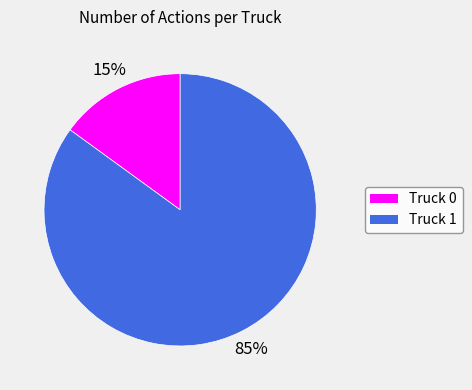

Is the sum of Truck 1 and Truck 0 greater than half?

Yes